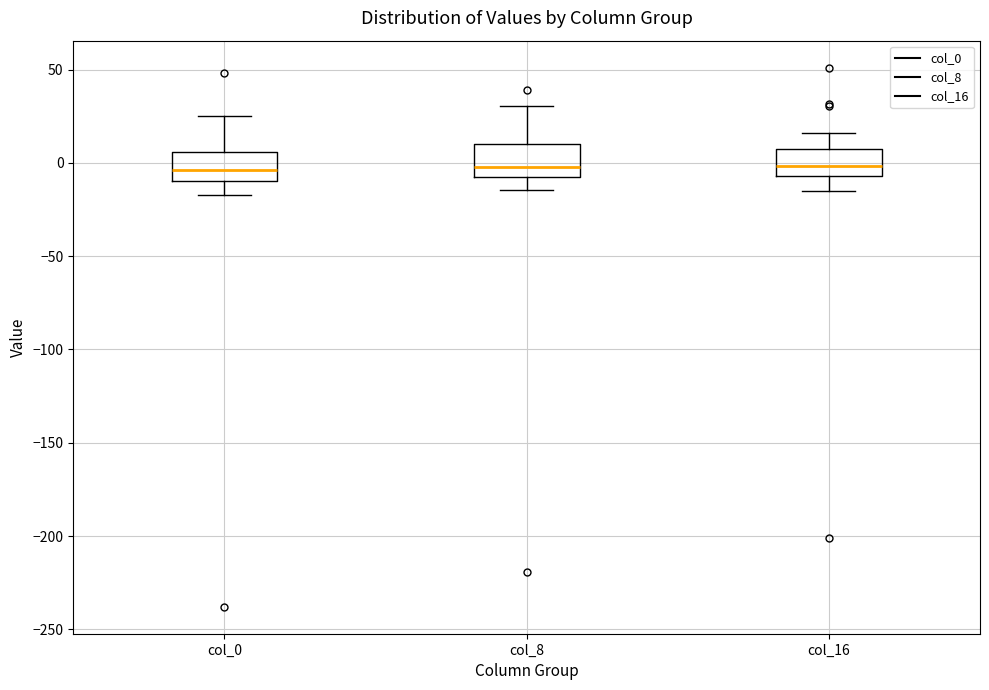

Where does the lower whisker of the box for col_0 end on the y-axis? The values are not printed on the chart, so give them approximately, as read against the axis.

-15